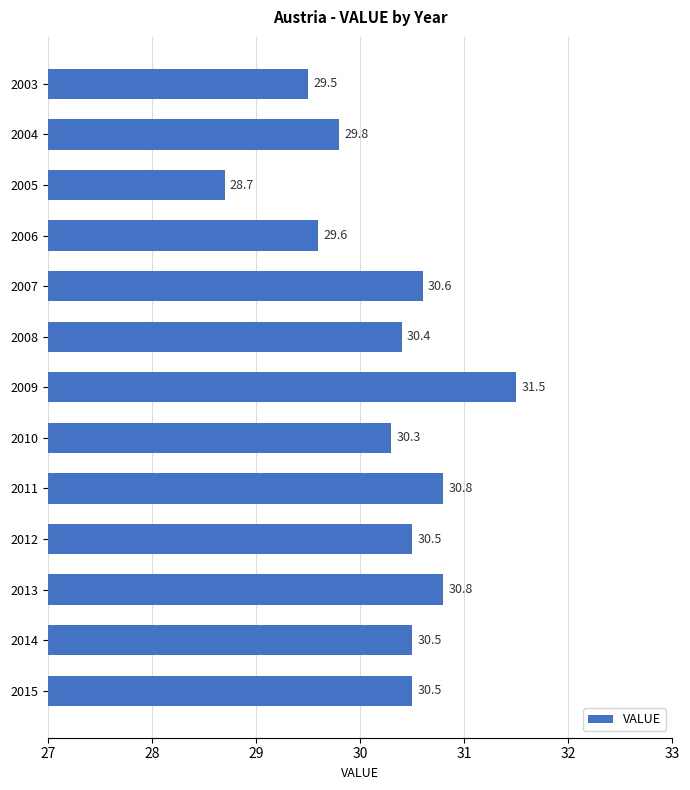

Are the bars horizontal?

Yes